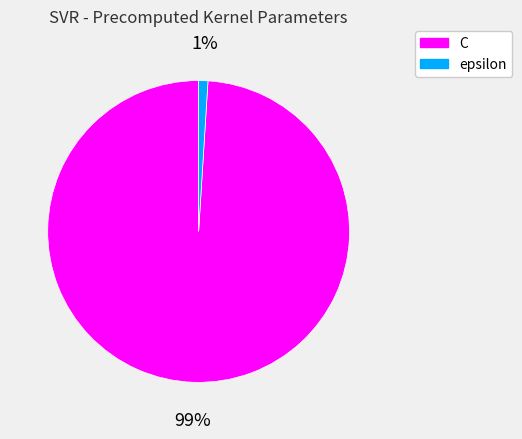

What is the largest slice in the pie chart?

C